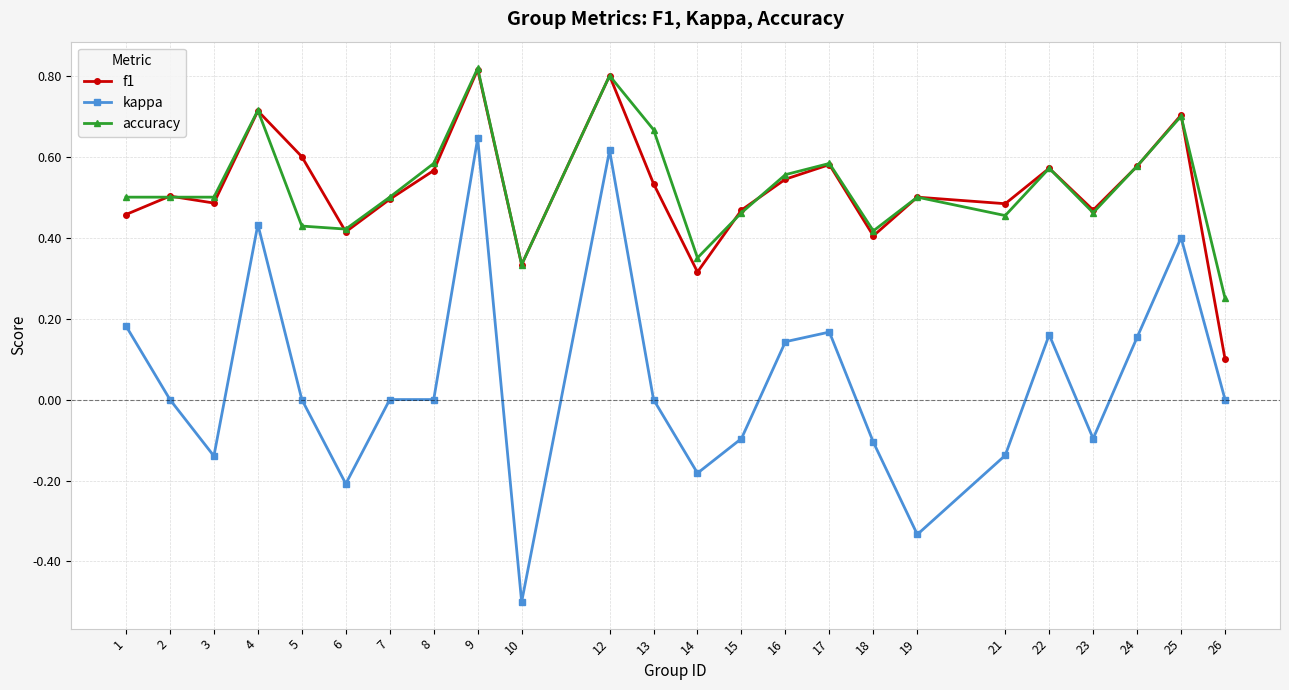

What is the sum of all accuracy values?

12.6